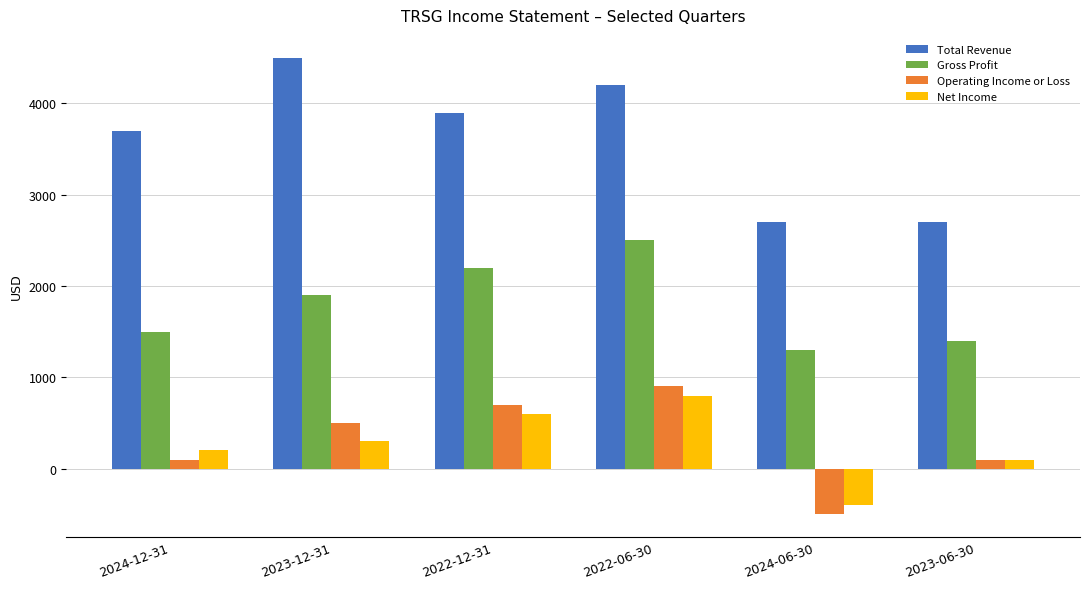

What is the total value across all series at 2022-12-31?

7400